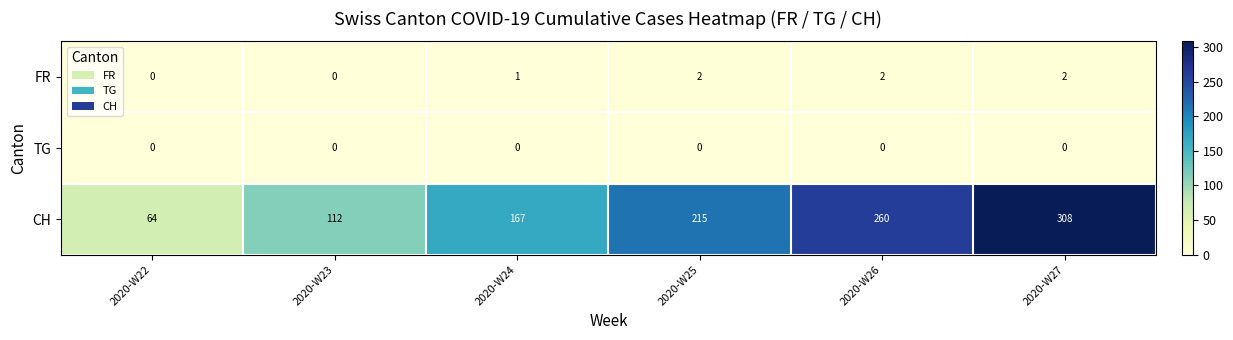

Which series has the largest total across all categories?

CH